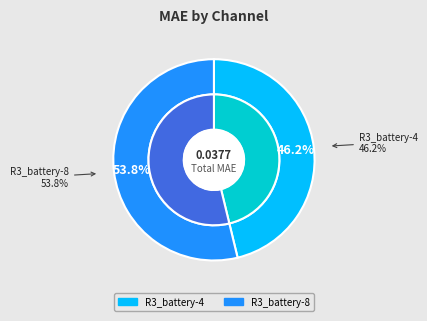

To the nearest percent, what percentage of the pie is R3_battery-8?

54%